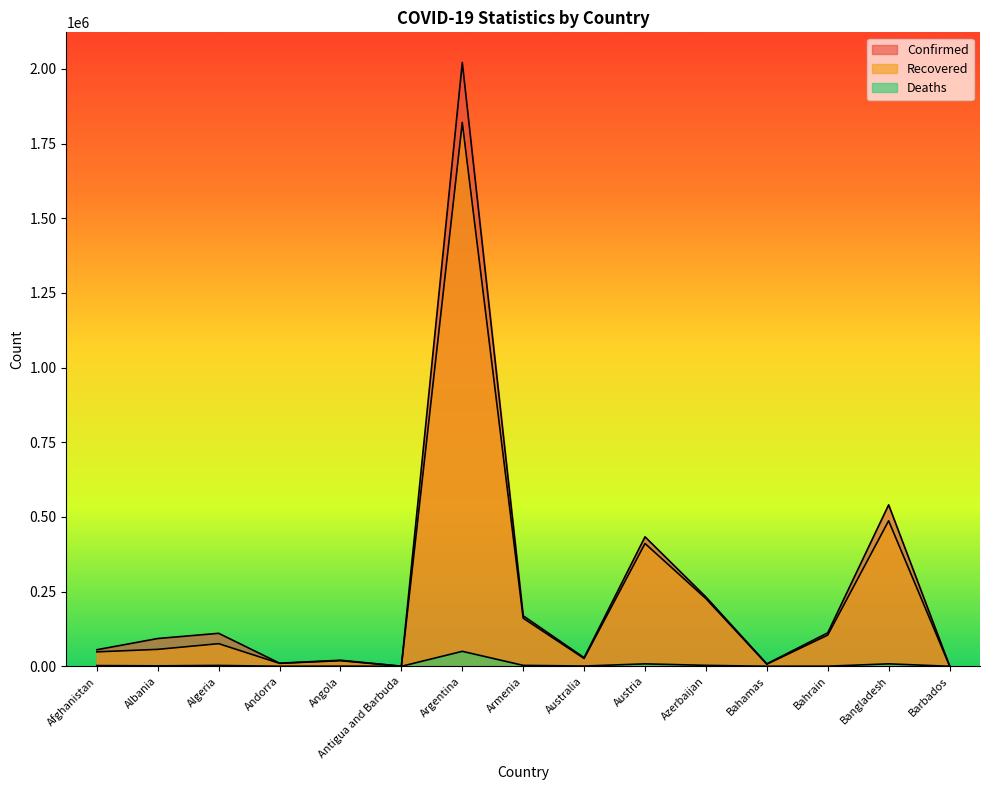

Which series has the largest range (max minus min)?

Confirmed